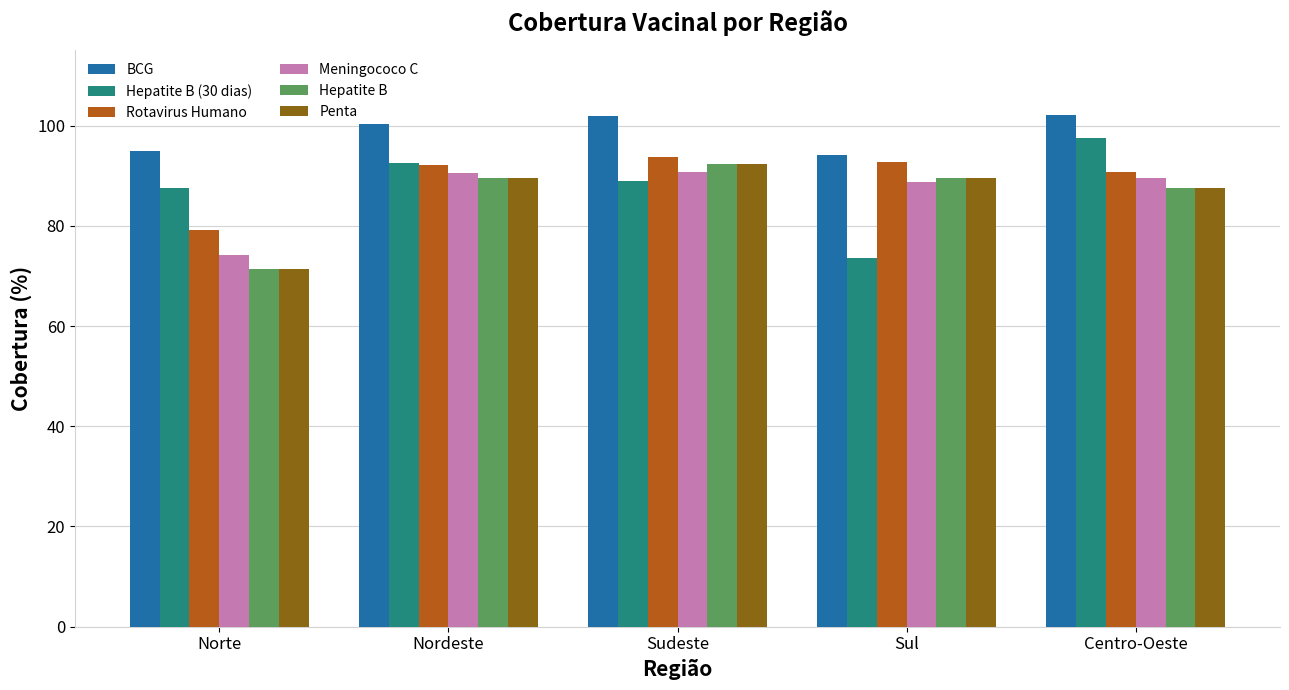

What is the total value across all series at Sudeste?

560.1